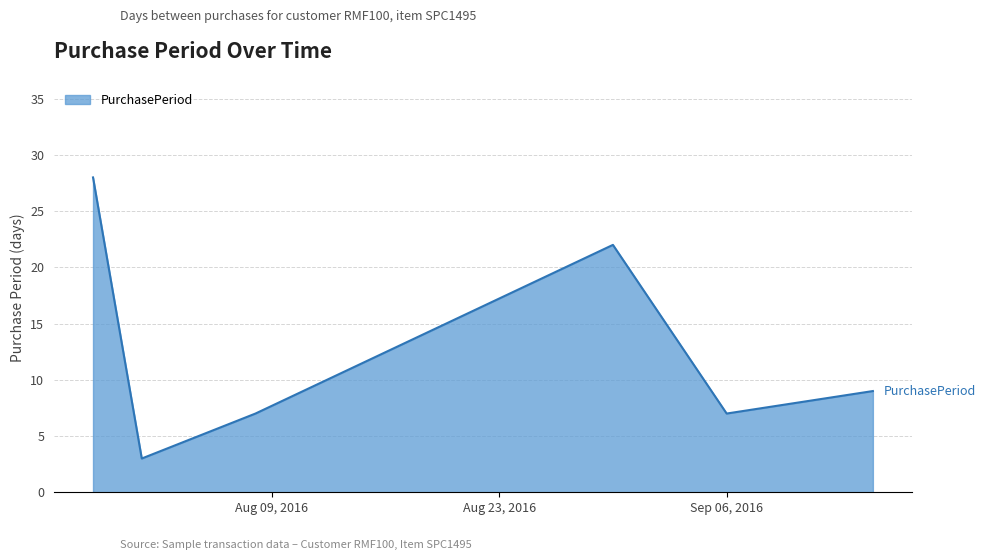

How many lines are shown in the chart?

1